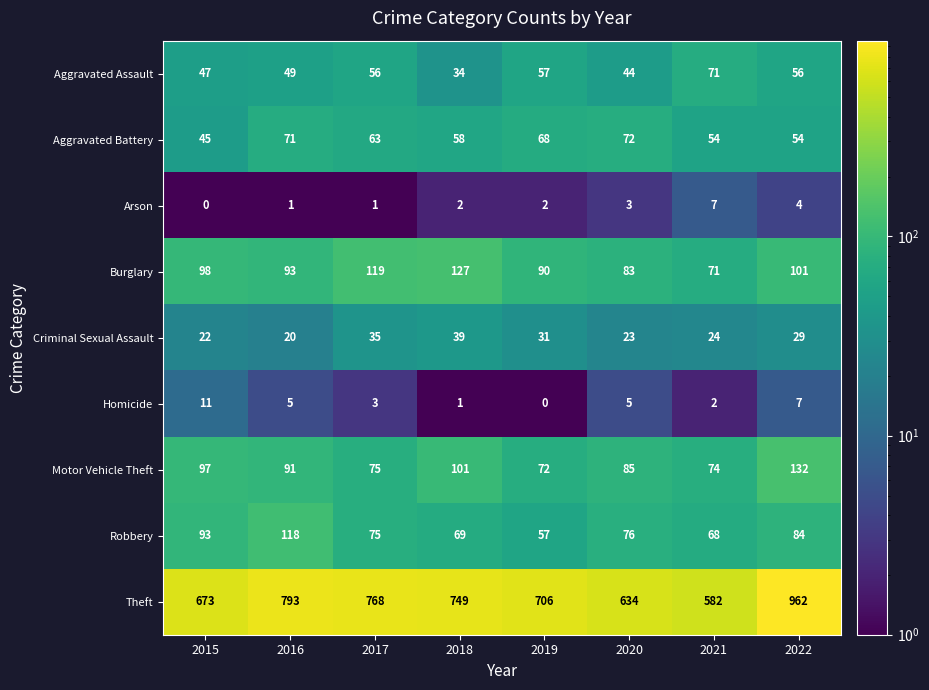

Which category has the highest value in the Homicide series?

2015